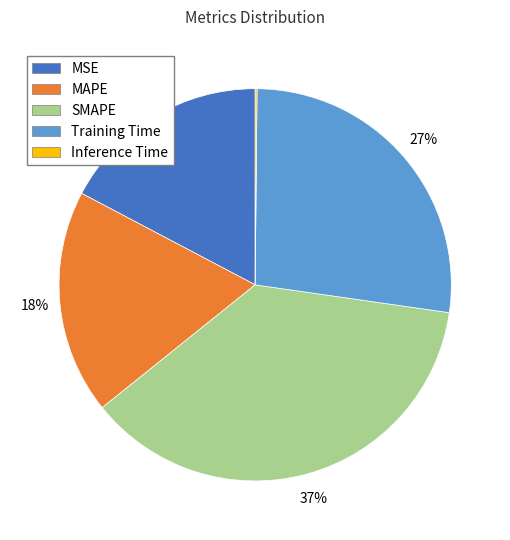

To the nearest percent, what portion does SMAPE represent?

37%